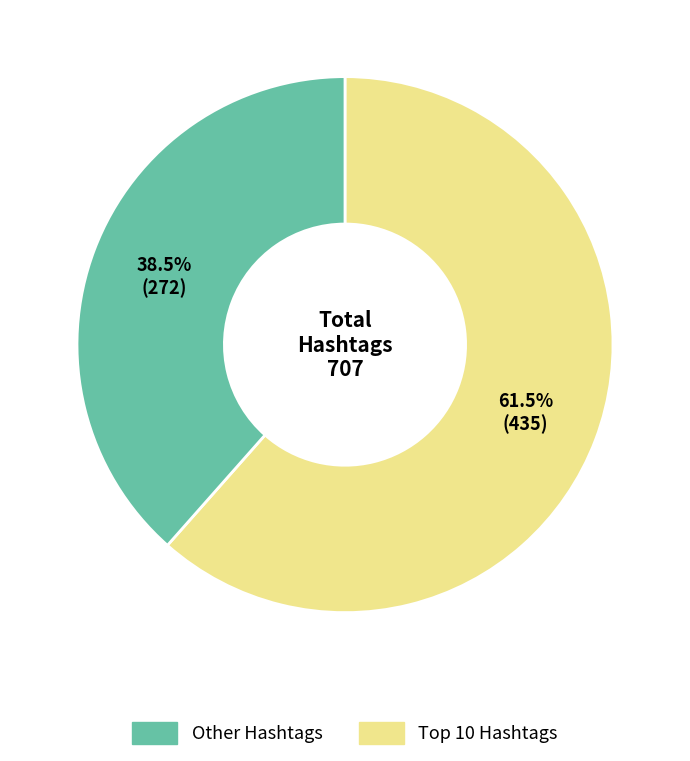

Does any single category account for the majority?

Yes